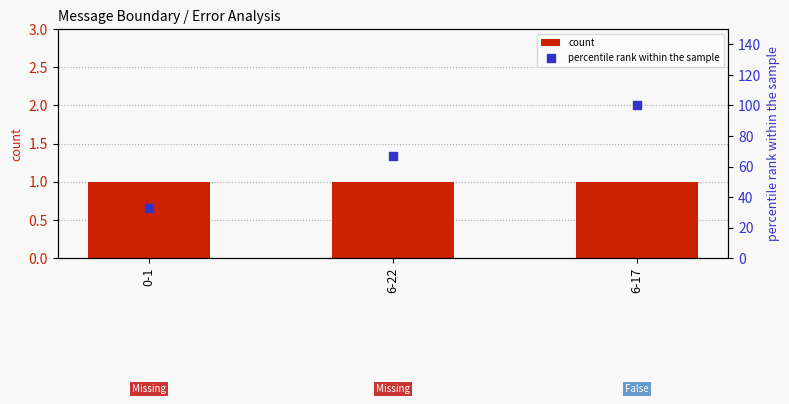

Which series has the largest Y range (max minus min)?

percentile rank within the sample